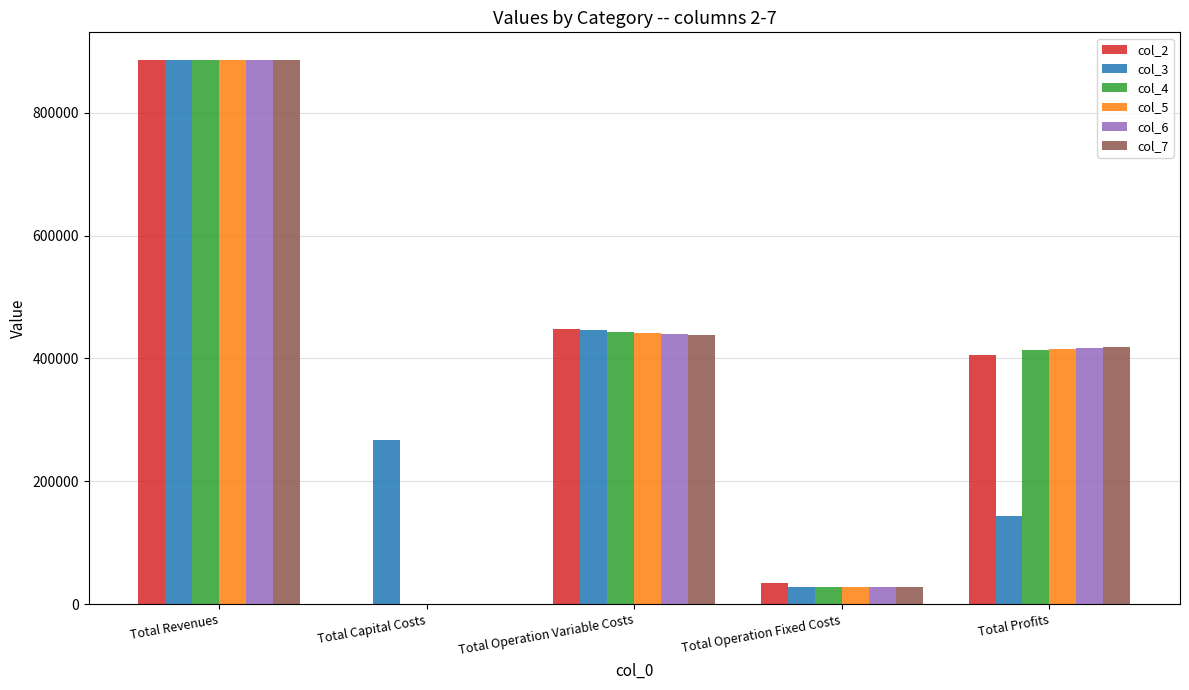

What is the maximum value for col_5?

885949.2